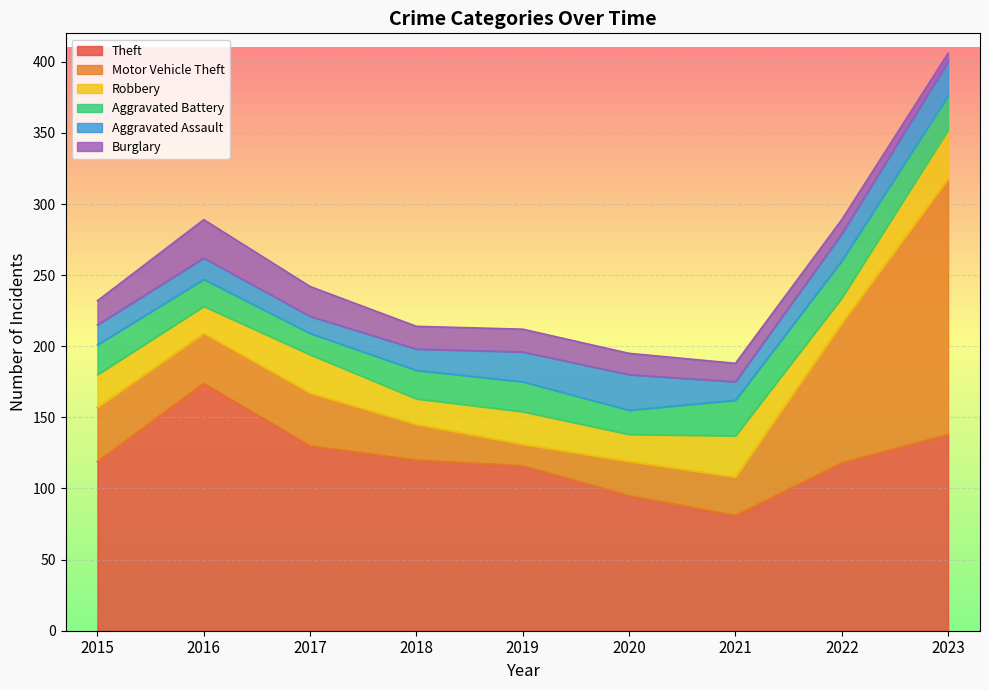

Rank the series at 2019 from lowest to highest value.

Motor Vehicle Theft, Burglary, Aggravated Battery, Aggravated Assault, Robbery, Theft